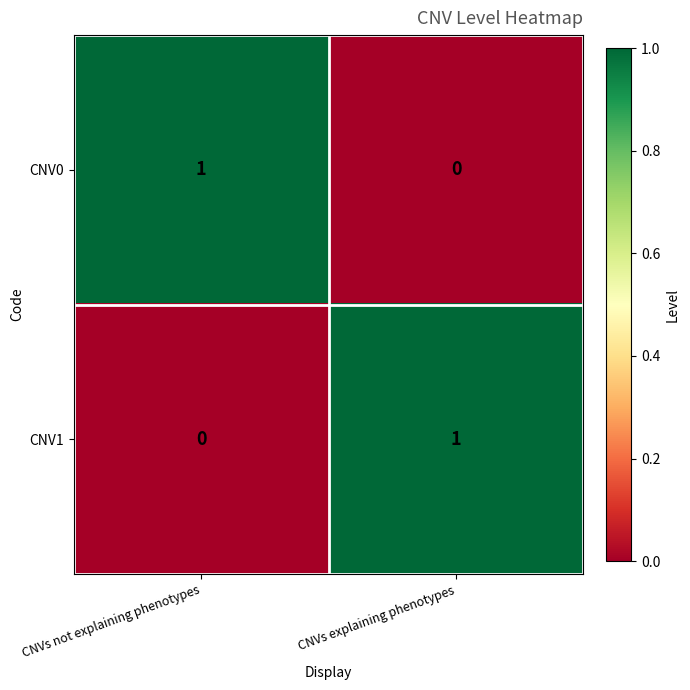

At which label does CNV0 reach its peak?

CNVs not explaining phenotypes